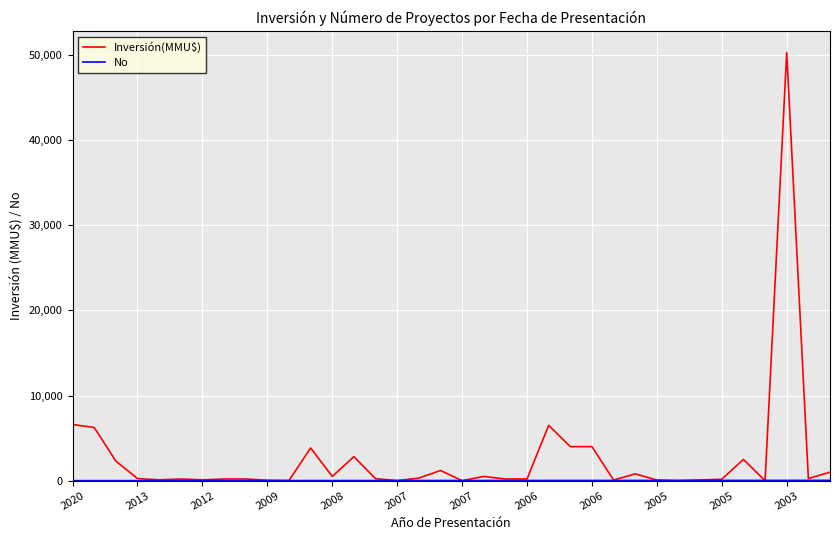

Does the chart have visible grid lines?

Yes